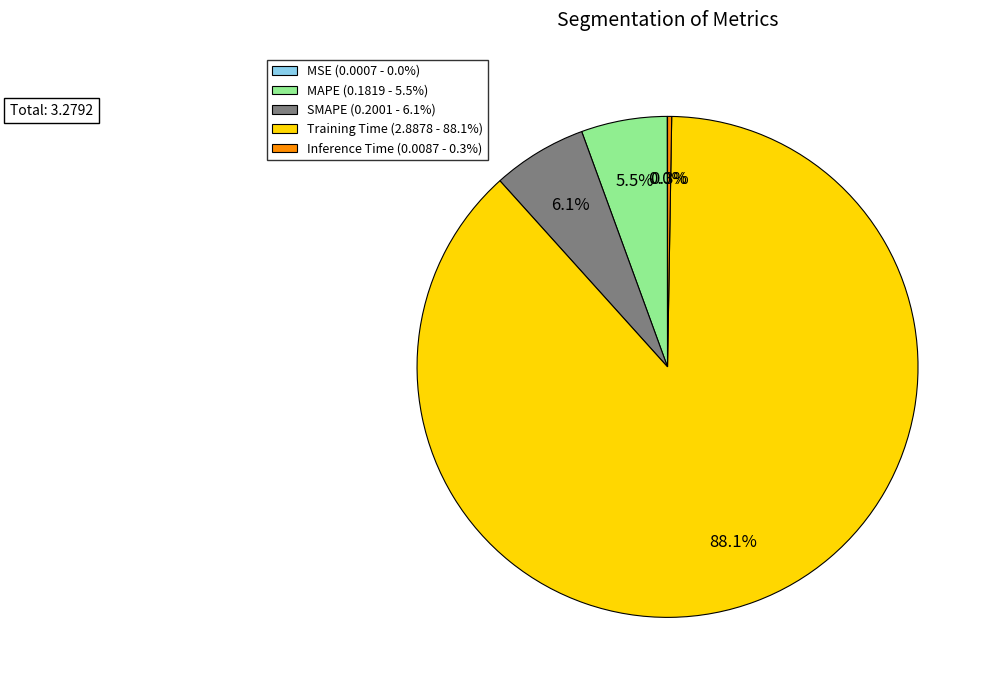

What portion of the pie excludes MAPE (0.1819 - 5.5%)?

94.5%